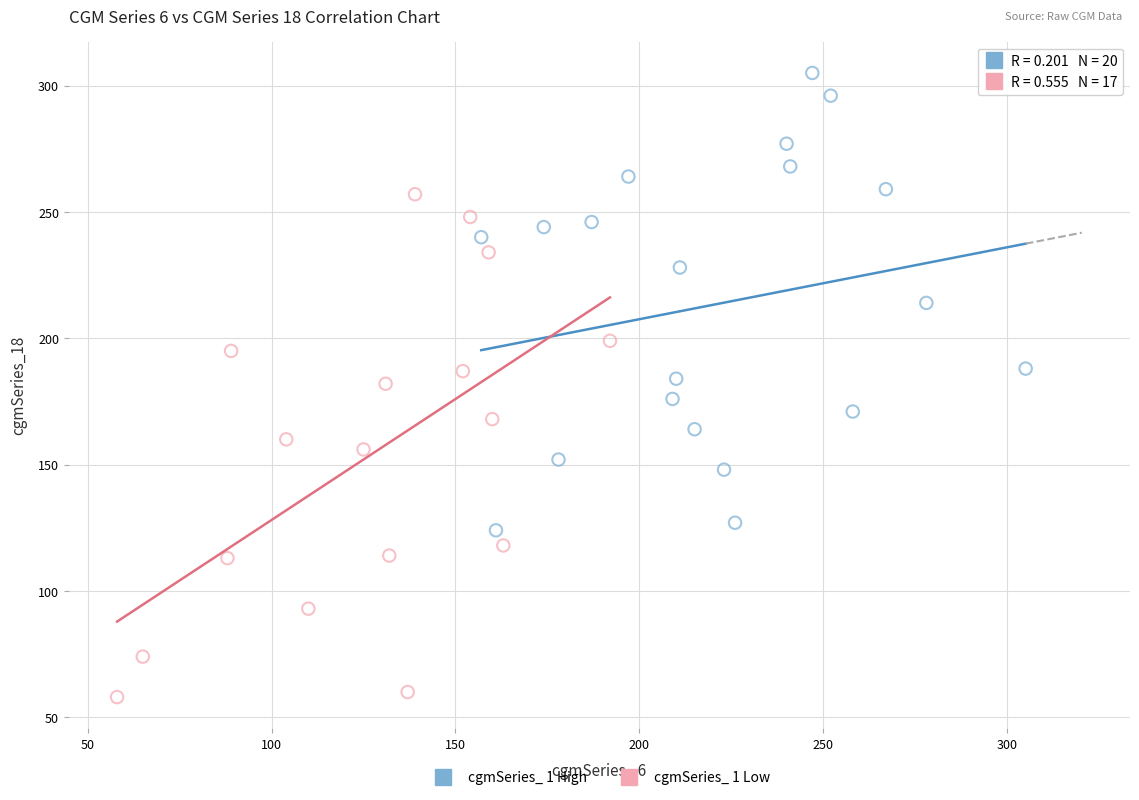

Which series has the widest spread of Y values?

cgmSeries_ 1 Low